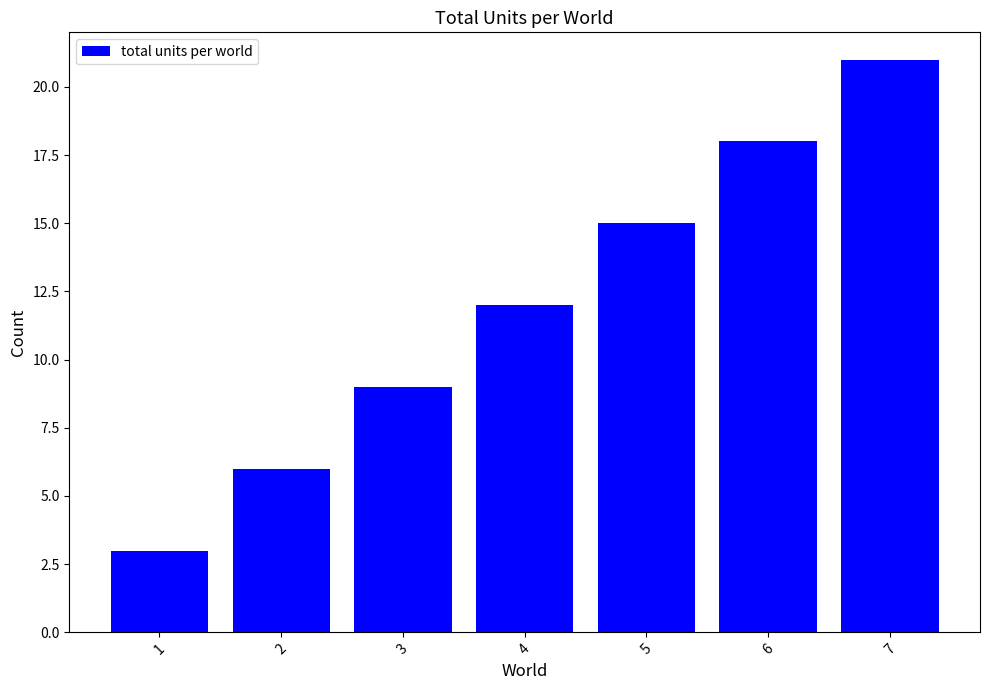

The value at 1 is 3. True or false?

True